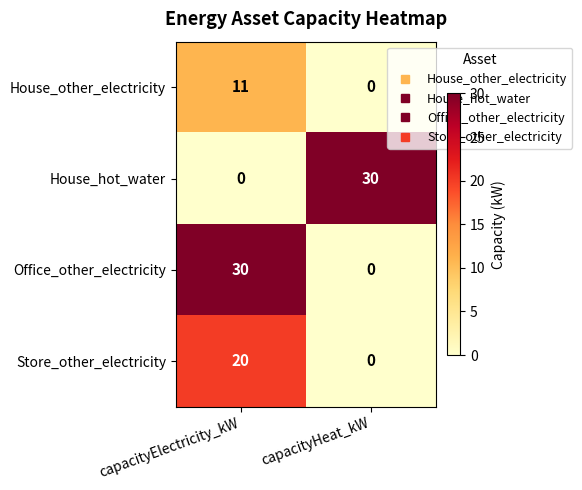

Rank the categories by House_other_electricity value from lowest to highest.

capacityHeat_kW, capacityElectricity_kW